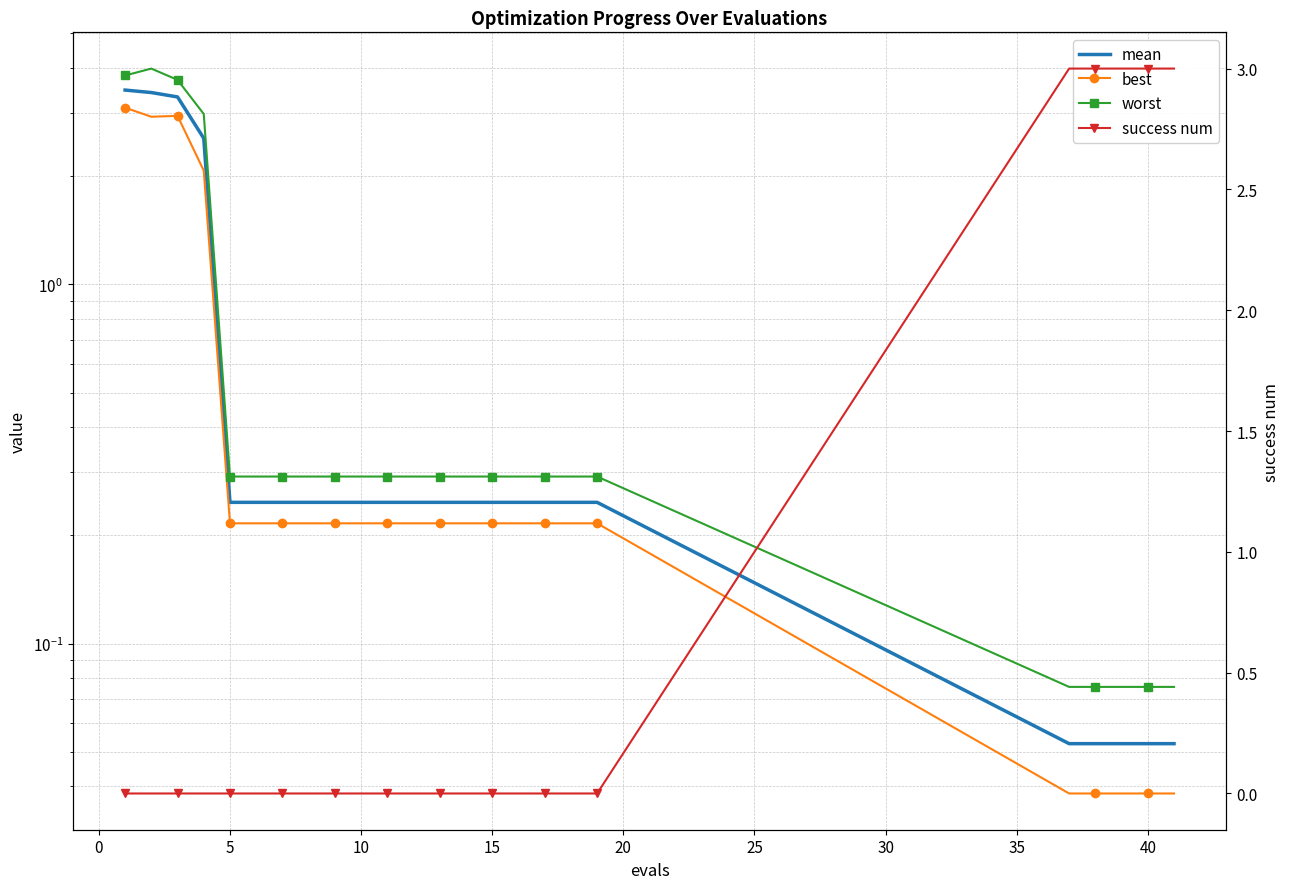

What are all the series names shown in the legend?

mean, best, worst, success num